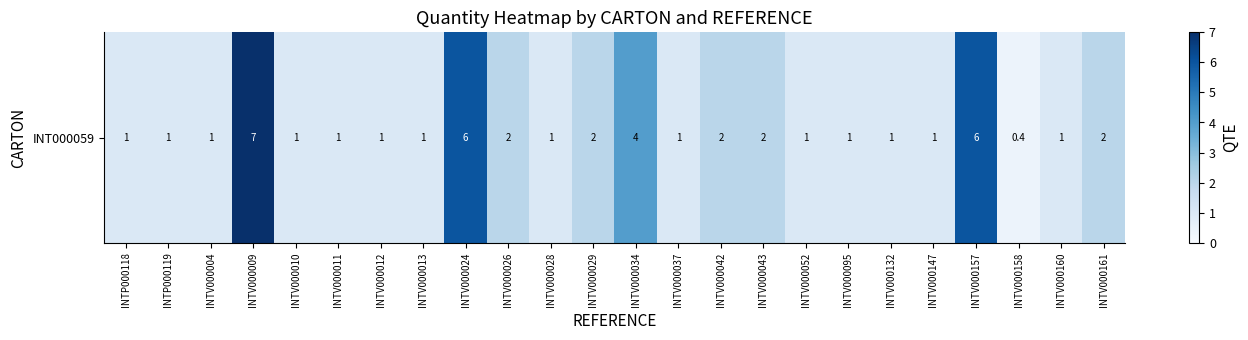

At which label is the value closest to 3?

INTV000026